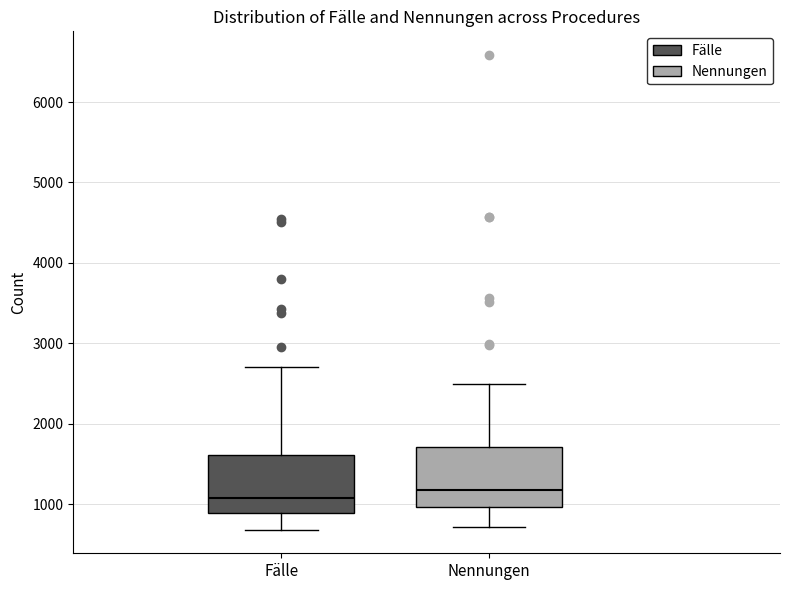

Where does the lower whisker of the box for Fälle end on the y-axis? The values are not printed on the chart, so give them approximately, as read against the axis.

700